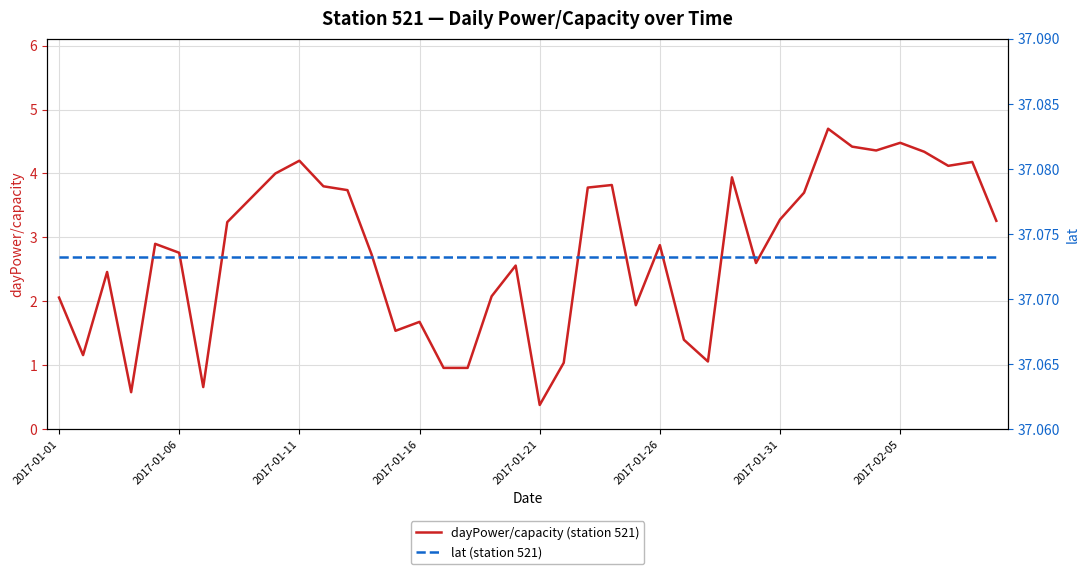

True or false: dayPower/capacity (station 521) and lat (station 521) intersect in this chart.

False